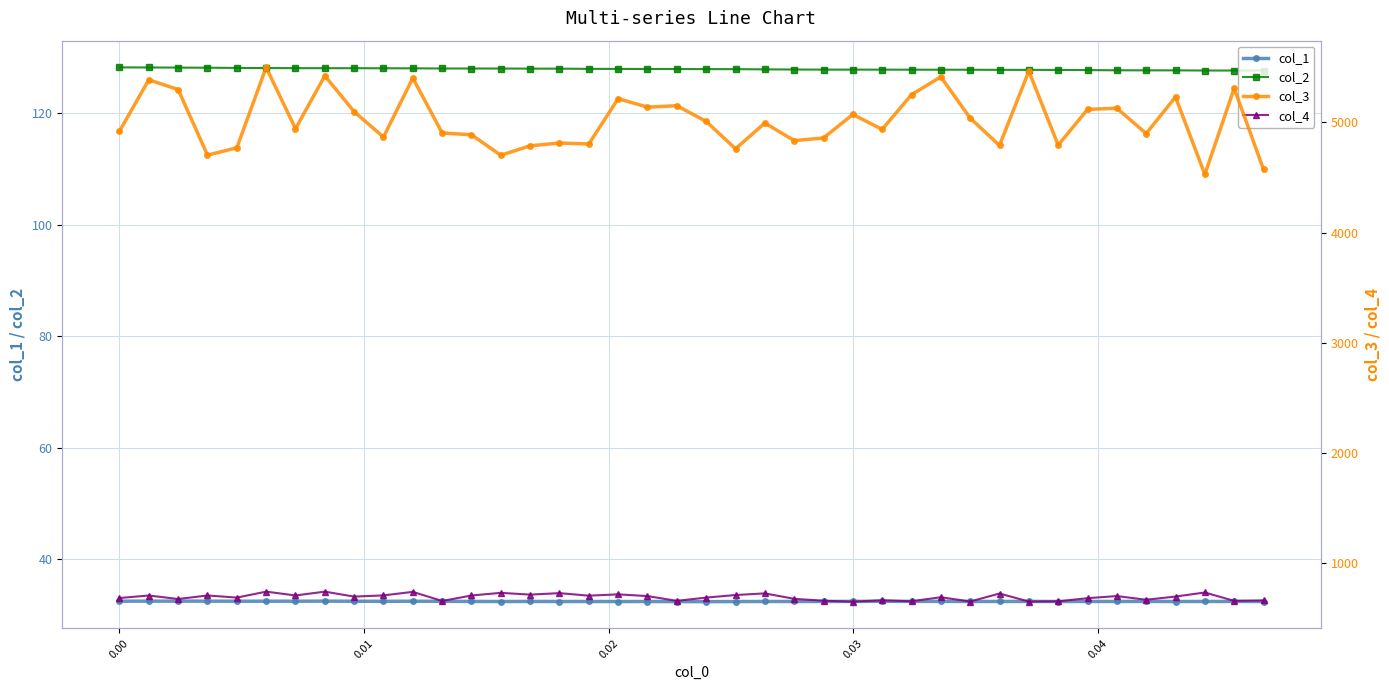

What are all the series names shown in the legend?

col_1, col_2, col_3, col_4